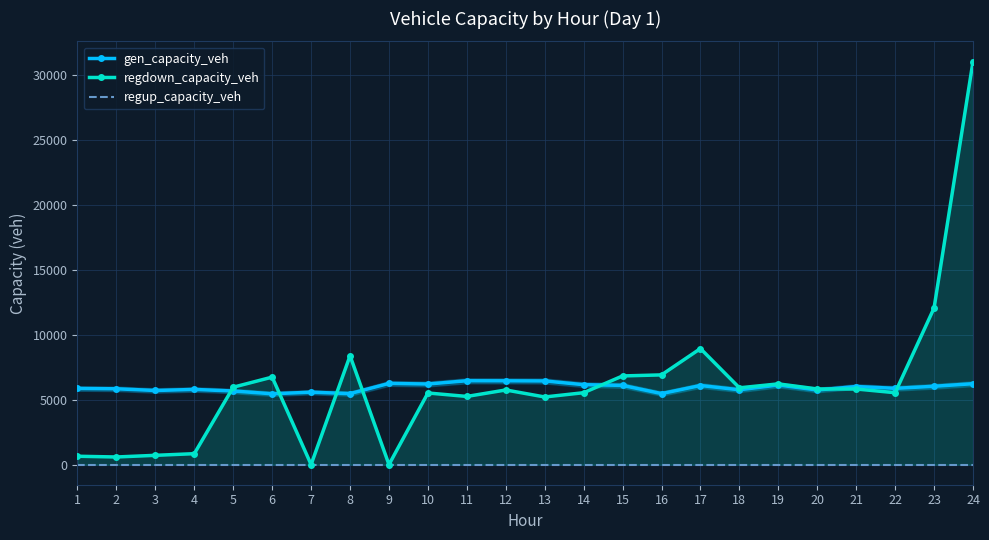

At how many categories does at least one series exceed 5346?

24